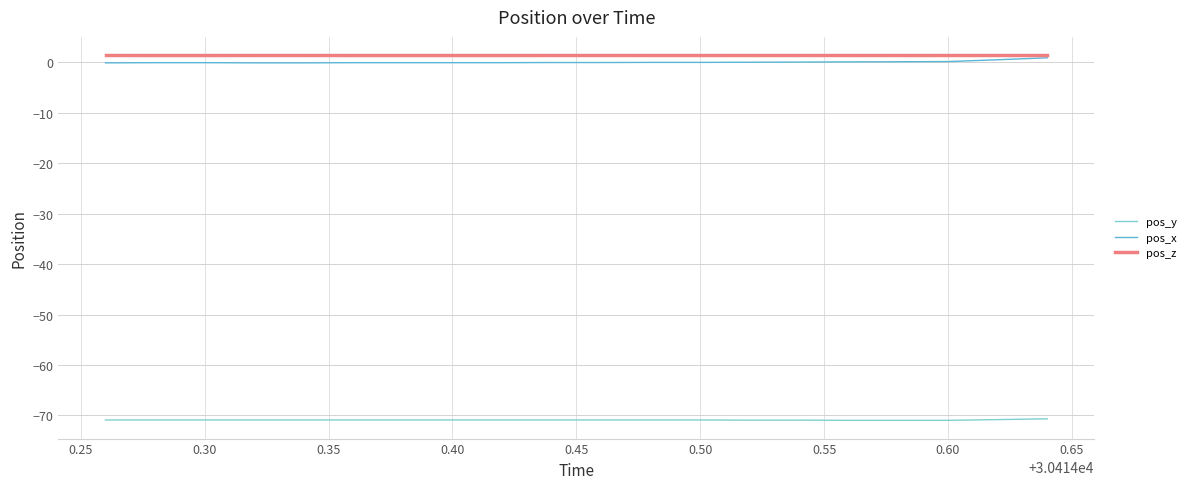

True or false: pos_x and pos_y cross at least once.

False